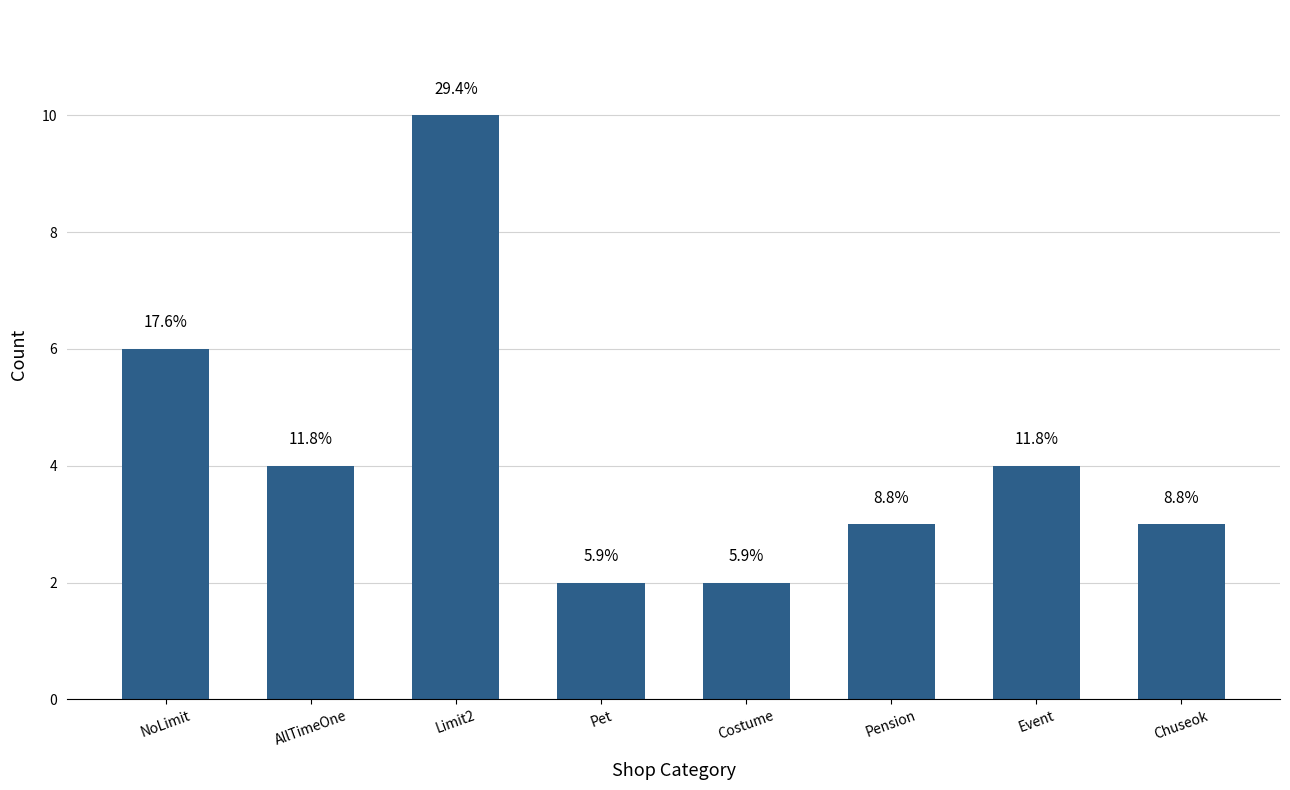

Which has a higher value, Event or Pet?

Event